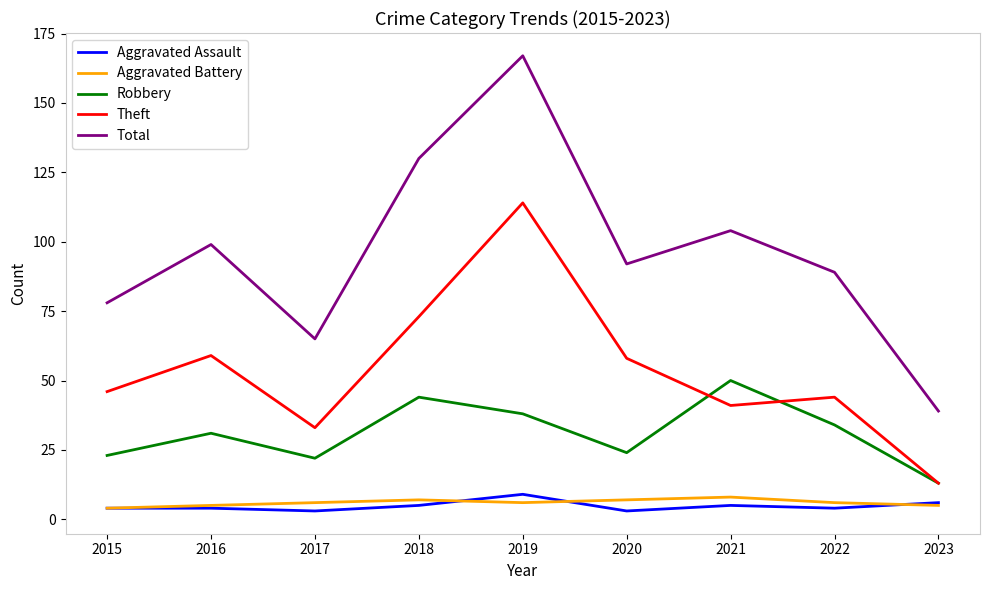

The Total series shows 116 at 2019. True or false?

False